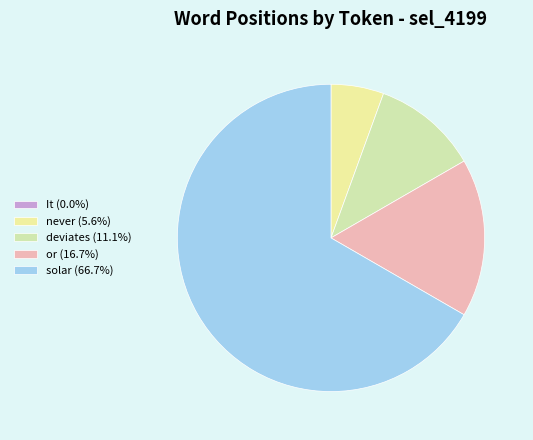

Rank the categories by value from highest to lowest.

solar, or, deviates, never, It